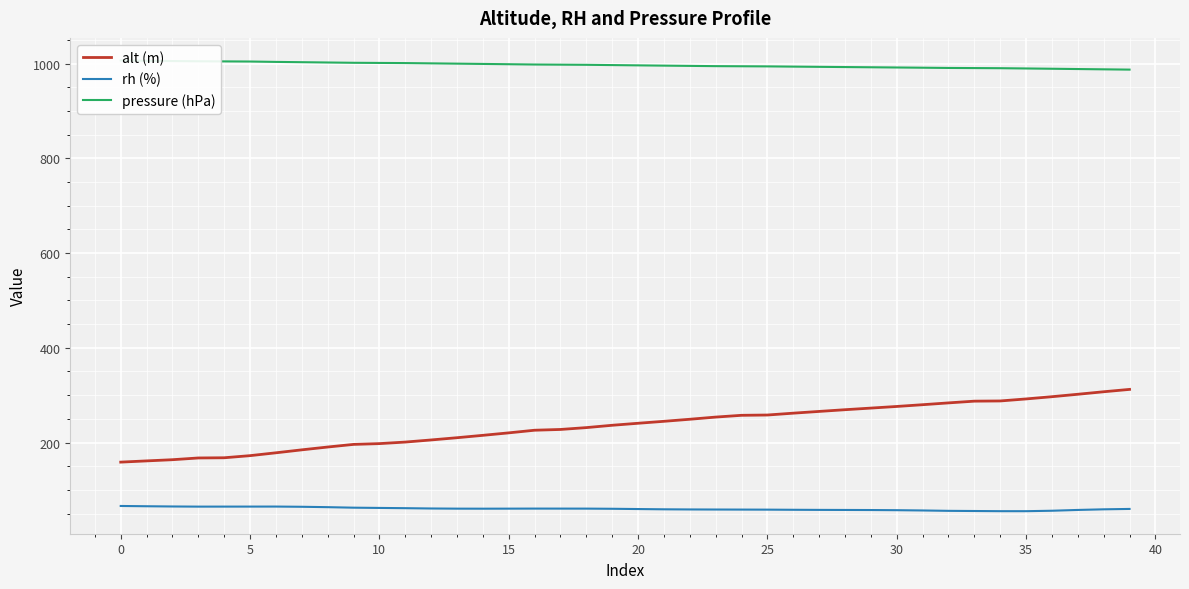

What is the value of the 27th point from the left?

262.0